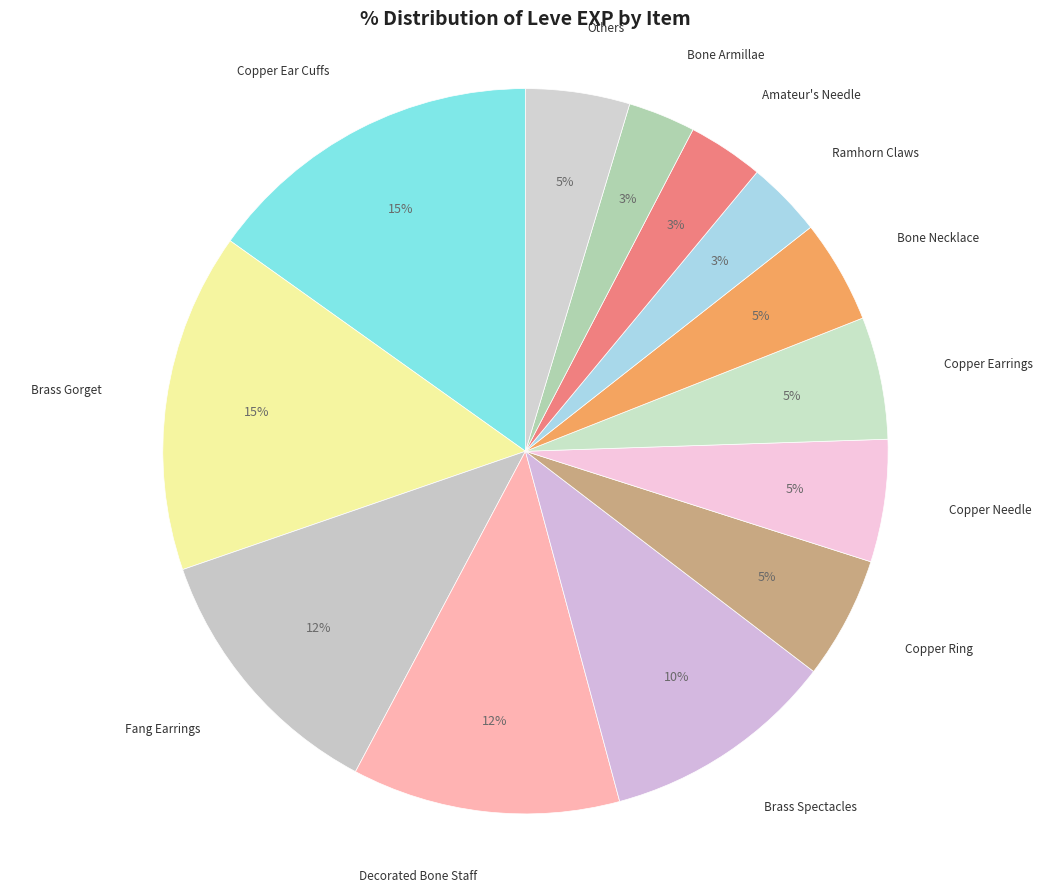

Which category has the biggest portion of the pie?

Copper Ear Cuffs